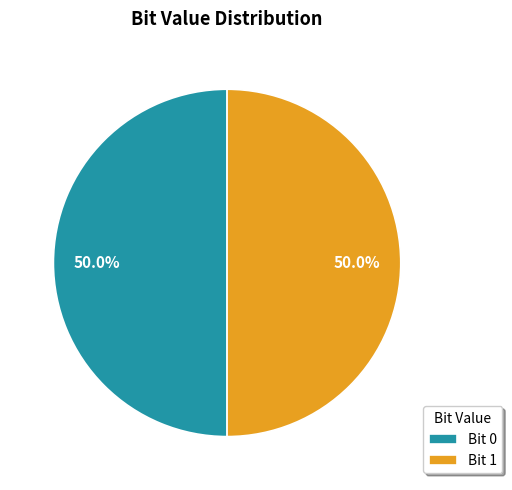

What percentage is NOT represented by Bit 1?

50.0%